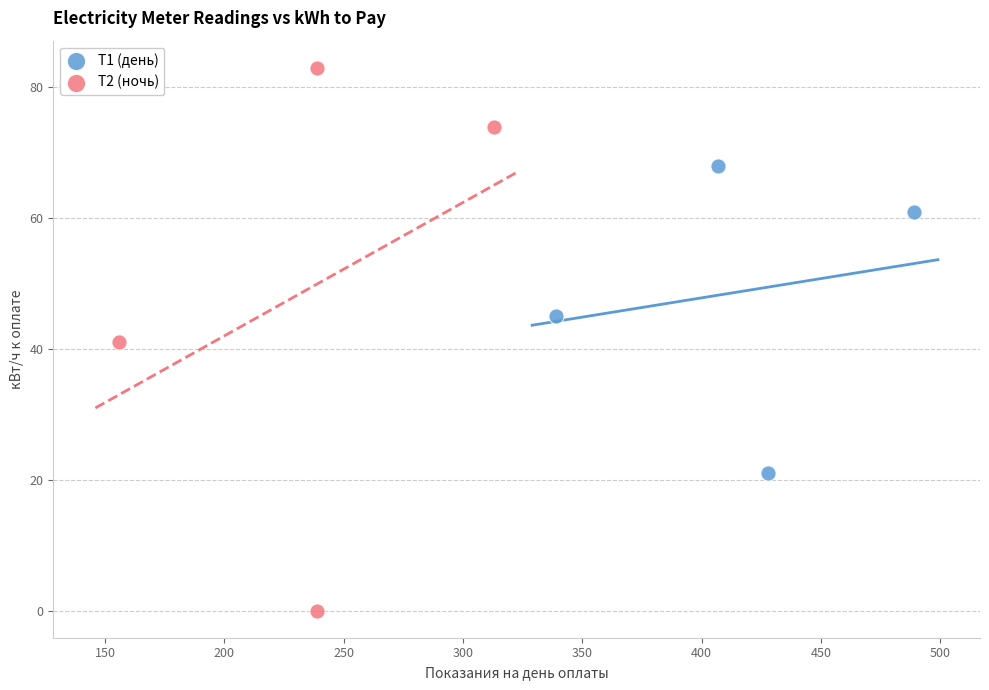

Which series contains the highest Y value?

Т2 (ночь)